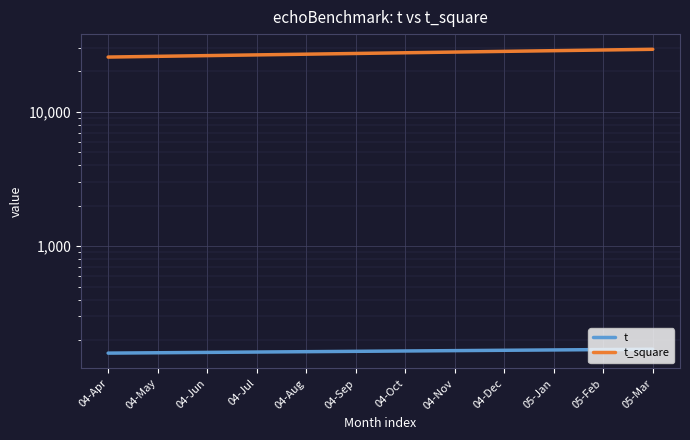

True or false: t_square and t cross at least once.

False